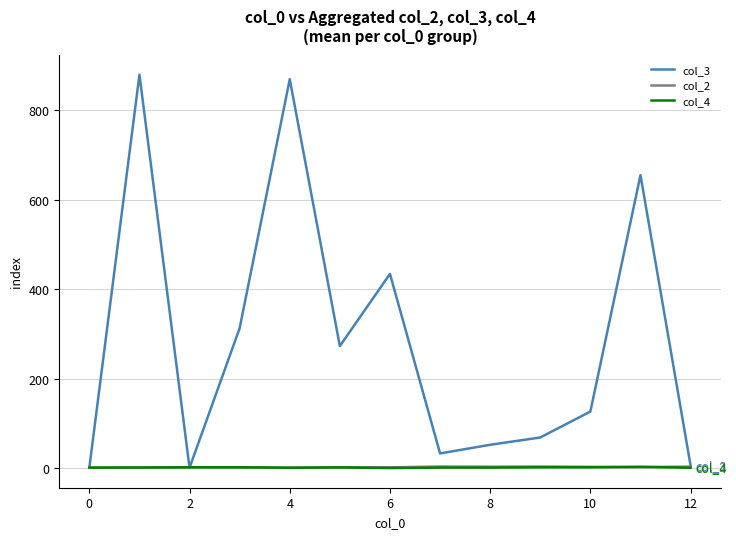

Which series has the widest spread of values?

col_3